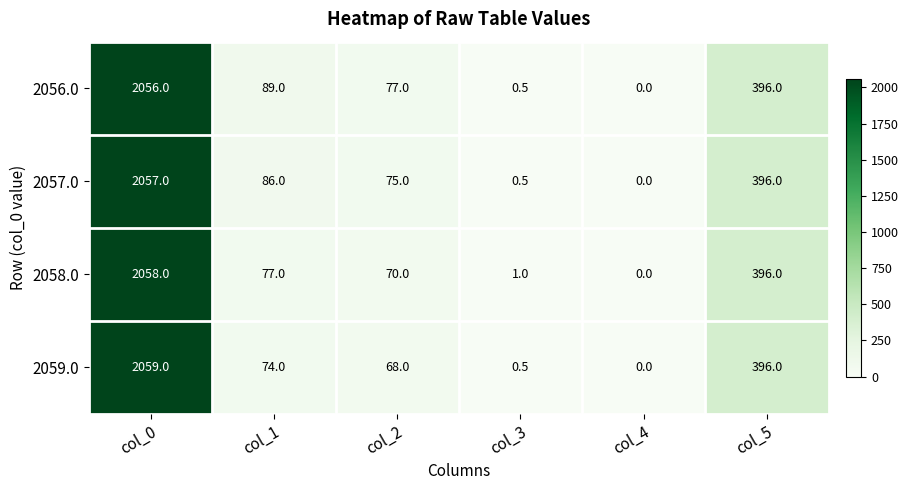

At which category does the chart reach its peak across all series?

col_0